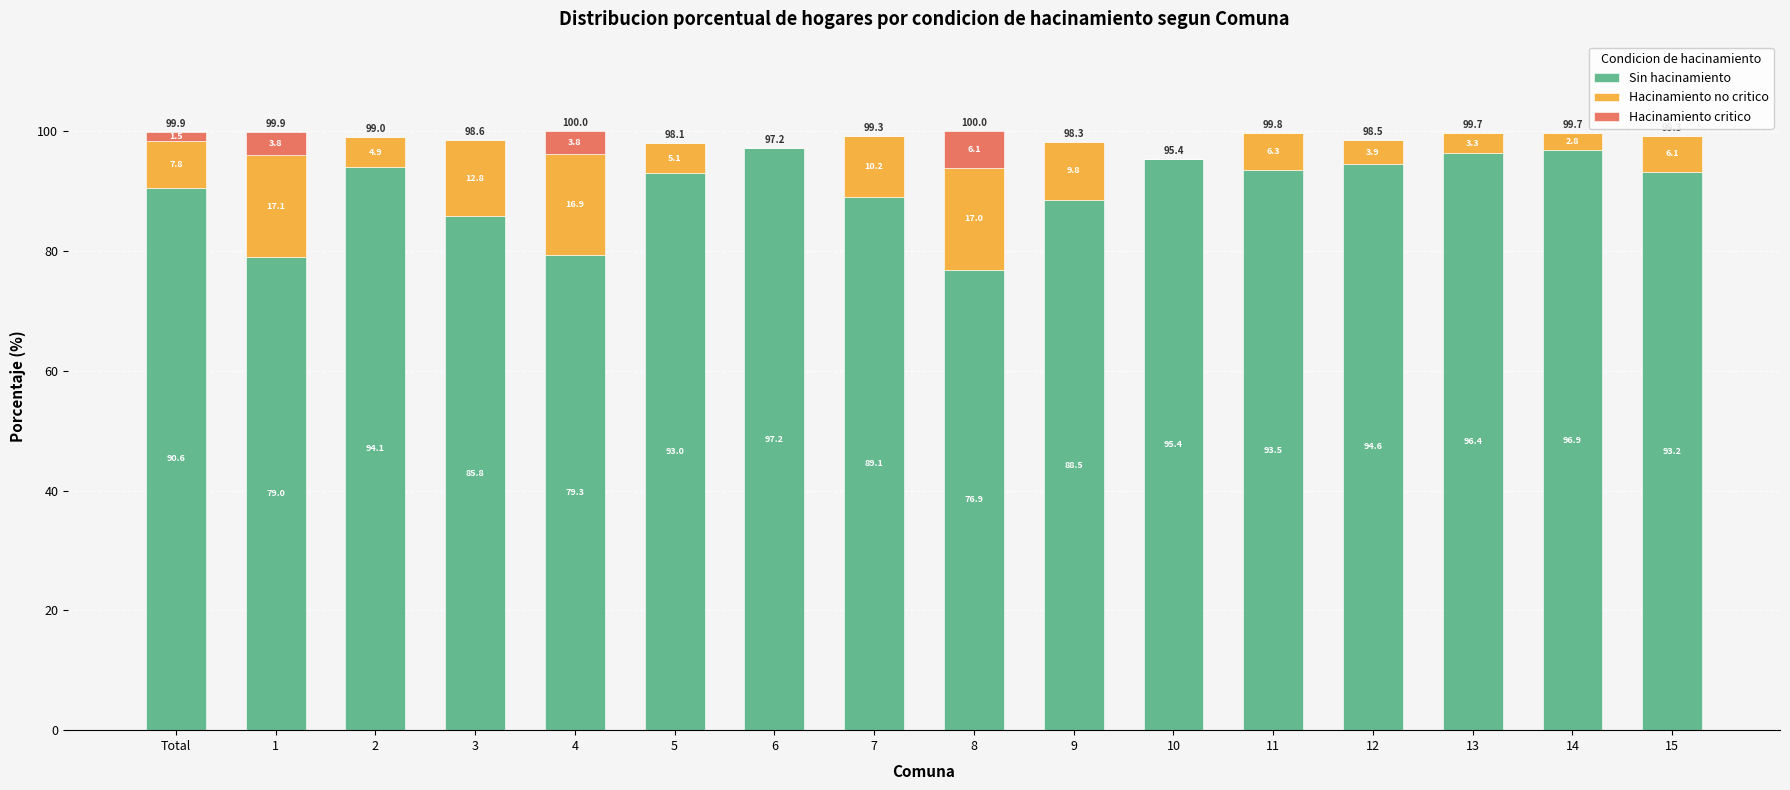

What is the total value across all series at 2?

99.0